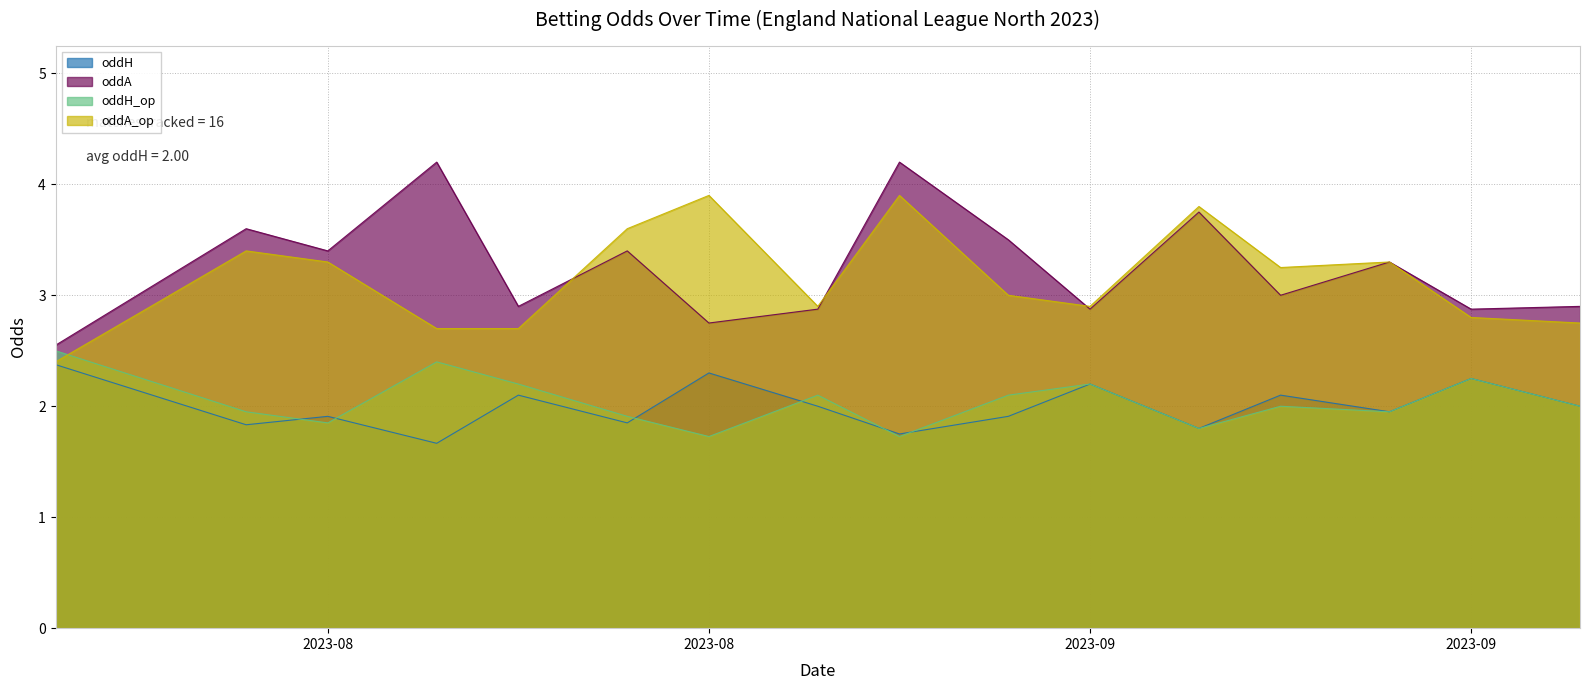

Reading left to right, extract all data points from this chart.

oddH: 2.4	1.8	1.9	1.7	2.1	1.9	2.3	2.0	1.8	1.9	2.2	1.8	2.1	1.9	2.2	2.0
oddA: 2.5	3.6	3.4	4.2	2.9	3.4	2.8	2.9	4.2	3.5	2.9	3.8	3.0	3.3	2.9	2.9
oddH_op: 2.5	1.9	1.9	2.4	2.2	1.9	1.7	2.1	1.7	2.1	2.2	1.8	2.0	1.9	2.2	2.0
oddA_op: 2.4	3.4	3.3	2.7	2.7	3.6	3.9	2.9	3.9	3.0	2.9	3.8	3.2	3.3	2.8	2.8